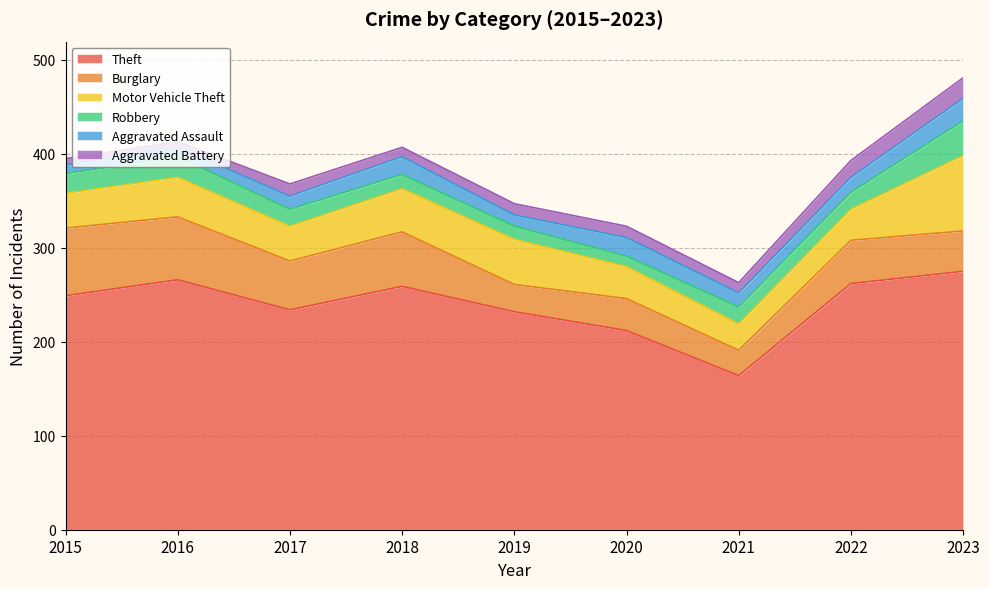

What is the average value of the Aggravated Battery series?

12